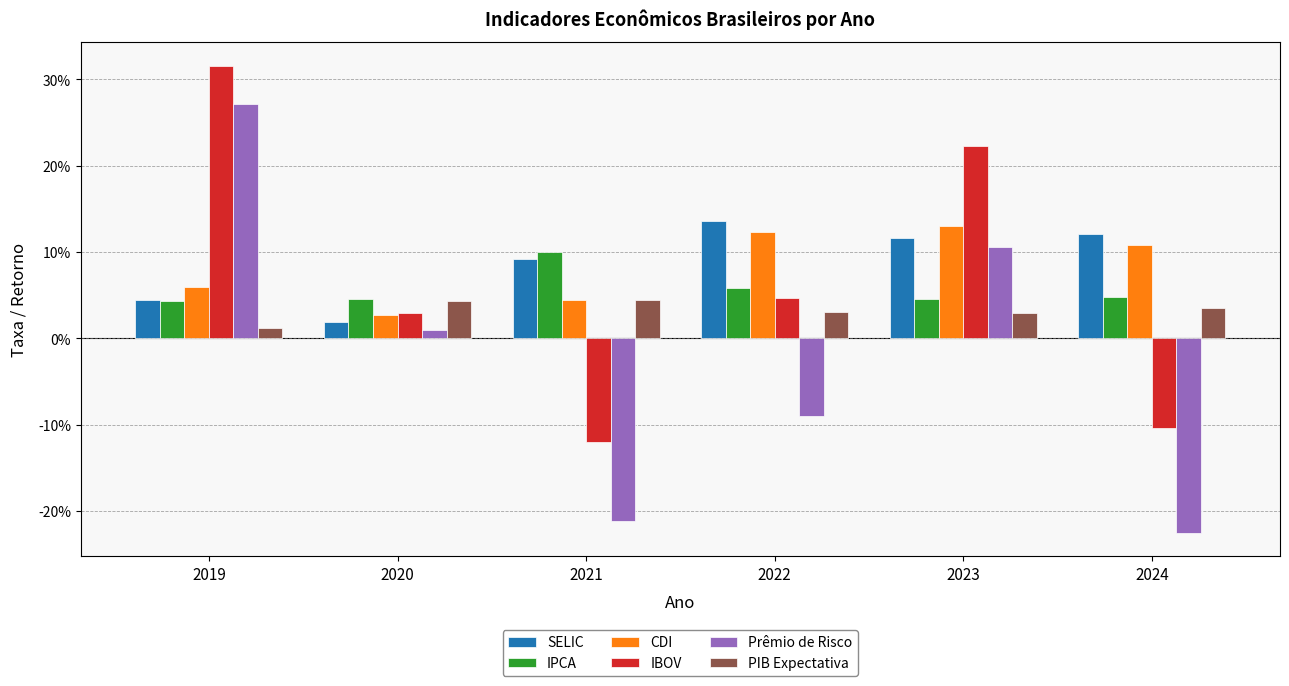

Rank the categories by SELIC value from lowest to highest.

2020, 2019, 2021, 2023, 2024, 2022